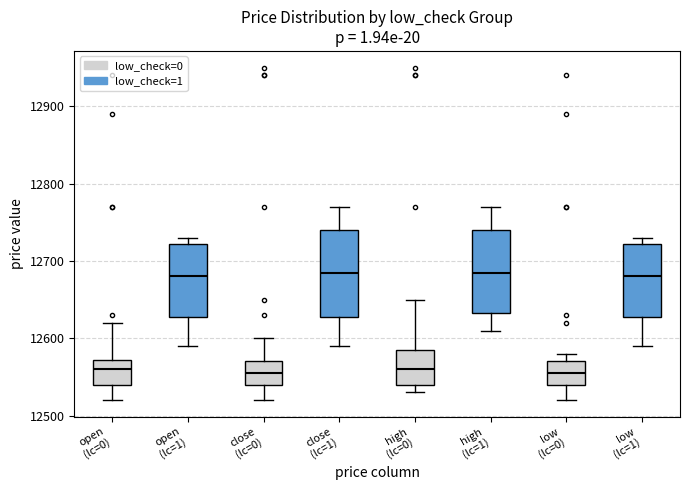

Reading left to right, read every box against the y-axis: the position of its median line, the range the box covers, and the ends of its whiskers. The values are not printed on the chart, so give them approximately, as read against the axis.

open (lc=0): median 12560, box 12540 to 12570, whiskers 12520 to 12620
open (lc=1): median 12680, box 12630 to 12720, whiskers 12590 to 12730
close (lc=0): median 12560, box 12540 to 12570, whiskers 12520 to 12600
close (lc=1): median 12690, box 12630 to 12740, whiskers 12590 to 12770
high (lc=0): median 12560, box 12540 to 12590, whiskers 12530 to 12650
high (lc=1): median 12690, box 12630 to 12740, whiskers 12610 to 12770
low (lc=0): median 12560, box 12540 to 12570, whiskers 12520 to 12580
low (lc=1): median 12680, box 12630 to 12720, whiskers 12590 to 12730